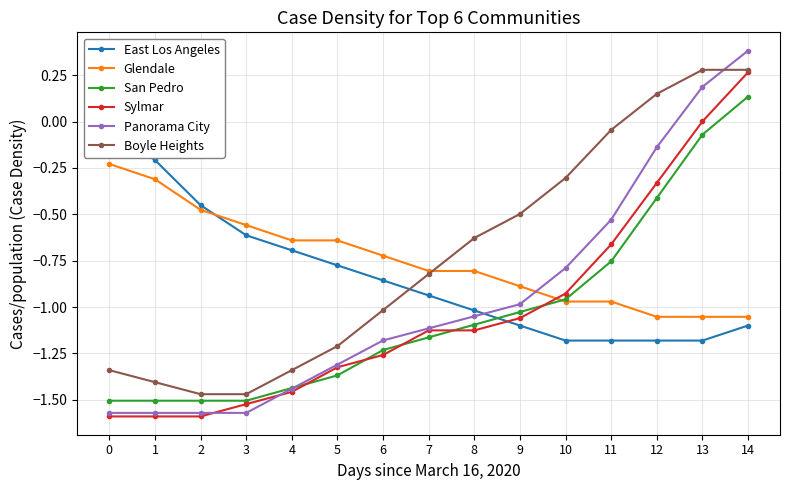

Reading left to right, list all the values displayed in this chart.

East Los Angeles: 0=-0.0	1=-0.2	2=-0.5	3=-0.6	4=-0.7	5=-0.8	6=-0.9	7=-0.9	8=-1.0	9=-1.1	10=-1.2	11=-1.2	12=-1.2	13=-1.2	14=-1.1
Glendale: 0=-0.2	1=-0.3	2=-0.5	3=-0.6	4=-0.6	5=-0.6	6=-0.7	7=-0.8	8=-0.8	9=-0.9	10=-1.0	11=-1.0	12=-1.1	13=-1.1	14=-1.1
San Pedro: 0=-1.5	1=-1.5	2=-1.5	3=-1.5	4=-1.4	5=-1.4	6=-1.2	7=-1.2	8=-1.1	9=-1.0	10=-1.0	11=-0.8	12=-0.4	13=-0.1	14=0.1
Sylmar: 0=-1.6	1=-1.6	2=-1.6	3=-1.5	4=-1.5	5=-1.3	6=-1.3	7=-1.1	8=-1.1	9=-1.1	10=-0.9	11=-0.7	12=-0.3	13=0.0	14=0.3
Panorama City: 0=-1.6	1=-1.6	2=-1.6	3=-1.6	4=-1.4	5=-1.3	6=-1.2	7=-1.1	8=-1.0	9=-1.0	10=-0.8	11=-0.5	12=-0.1	13=0.2	14=0.4
Boyle Heights: 0=-1.3	1=-1.4	2=-1.5	3=-1.5	4=-1.3	5=-1.2	6=-1.0	7=-0.8	8=-0.6	9=-0.5	10=-0.3	11=-0.0	12=0.1	13=0.3	14=0.3